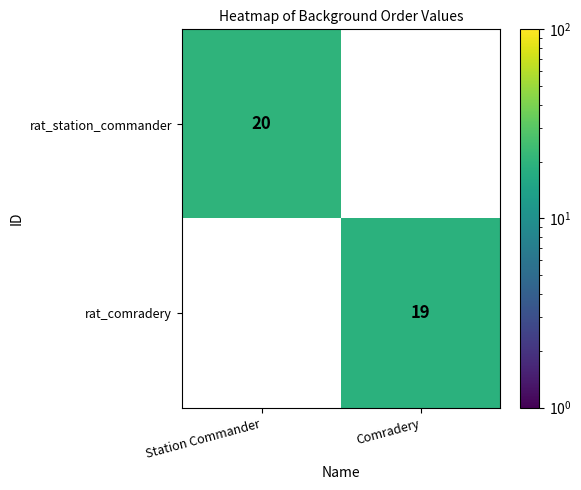

At which category is the sum across all series the highest?

Station Commander